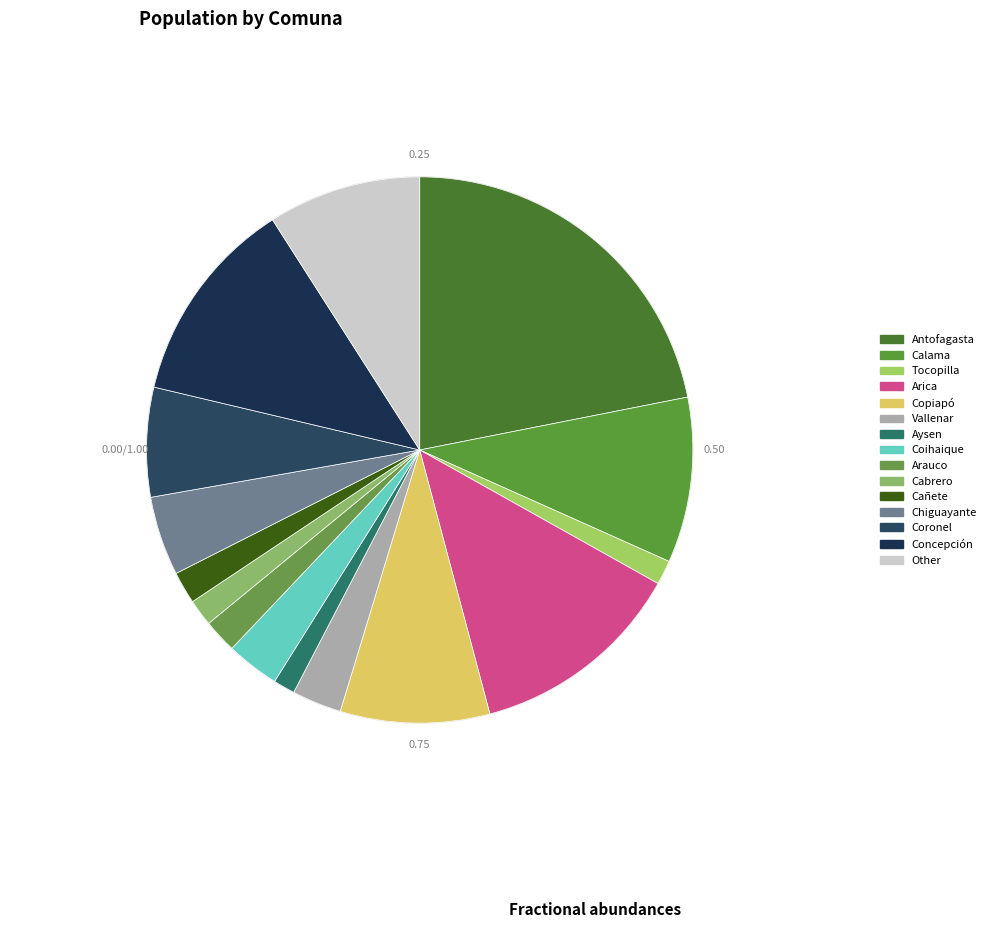

To the nearest percent, what percentage of the pie is Arica?

13%